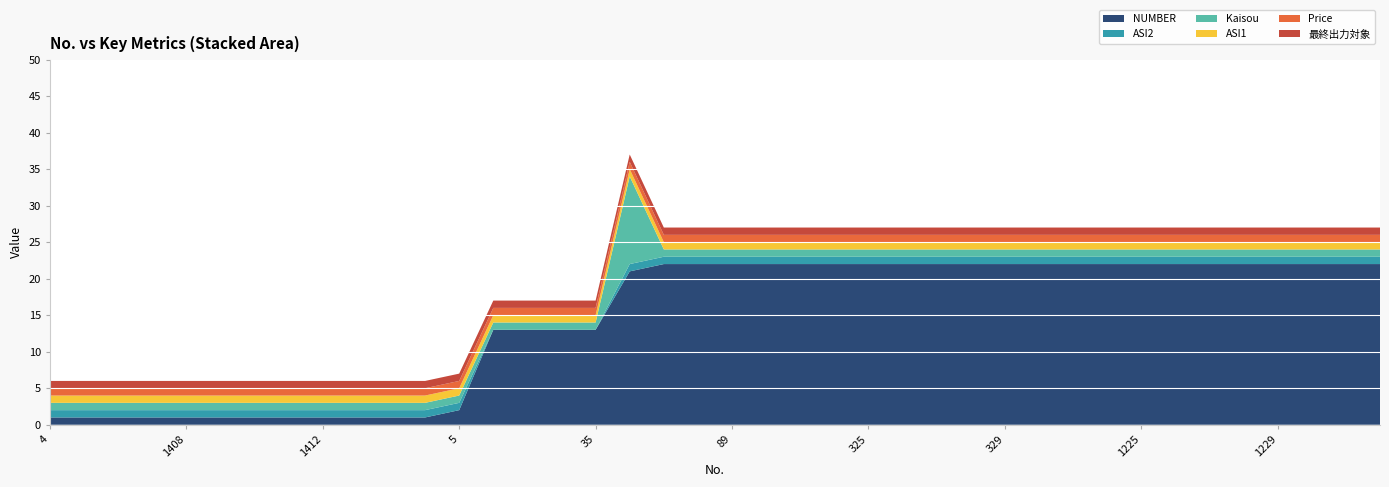

Reading left to right, list all the values displayed in this chart.

NUMBER: 4=1	2=1	1=1	3=1	1408=1	1409=1	1410=1	1411=1	1412=1	1413=1	1414=1	1407=1	5=2	36=13	34=13	33=13	35=13	48=21	60=22	79=22	89=22	196=22	197=22	324=22	325=22	326=22	327=22	328=22	329=22	330=22	795=22	796=22	1225=22	1226=22	1227=22	1228=22	1229=22	1230=22	1231=22	1232=22
ASI2: 4=1	2=1	1=1	3=1	1408=1	1409=1	1410=1	1411=1	1412=1	1413=1	1414=1	1407=1	5=1	36=0	34=0	33=0	35=0	48=1	60=1	79=1	89=1	196=1	197=1	324=1	325=1	326=1	327=1	328=1	329=1	330=1	795=1	796=1	1225=1	1226=1	1227=1	1228=1	1229=1	1230=1	1231=1	1232=1
Kaisou: 4=1	2=1	1=1	3=1	1408=1	1409=1	1410=1	1411=1	1412=1	1413=1	1414=1	1407=1	5=1	36=1	34=1	33=1	35=1	48=12	60=1	79=1	89=1	196=1	197=1	324=1	325=1	326=1	327=1	328=1	329=1	330=1	795=1	796=1	1225=1	1226=1	1227=1	1228=1	1229=1	1230=1	1231=1	1232=1
ASI1: 4=1	2=1	1=1	3=1	1408=1	1409=1	1410=1	1411=1	1412=1	1413=1	1414=1	1407=1	5=1	36=1	34=1	33=1	35=1	48=1	60=1	79=1	89=1	196=1	197=1	324=1	325=1	326=1	327=1	328=1	329=1	330=1	795=1	796=1	1225=1	1226=1	1227=1	1228=1	1229=1	1230=1	1231=1	1232=1
Price: 4=1	2=1	1=1	3=1	1408=1	1409=1	1410=1	1411=1	1412=1	1413=1	1414=1	1407=1	5=1	36=1	34=1	33=1	35=1	48=1	60=1	79=1	89=1	196=1	197=1	324=1	325=1	326=1	327=1	328=1	329=1	330=1	795=1	796=1	1225=1	1226=1	1227=1	1228=1	1229=1	1230=1	1231=1	1232=1
最終出力対象: 4=1	2=1	1=1	3=1	1408=1	1409=1	1410=1	1411=1	1412=1	1413=1	1414=1	1407=1	5=1	36=1	34=1	33=1	35=1	48=1	60=1	79=1	89=1	196=1	197=1	324=1	325=1	326=1	327=1	328=1	329=1	330=1	795=1	796=1	1225=1	1226=1	1227=1	1228=1	1229=1	1230=1	1231=1	1232=1